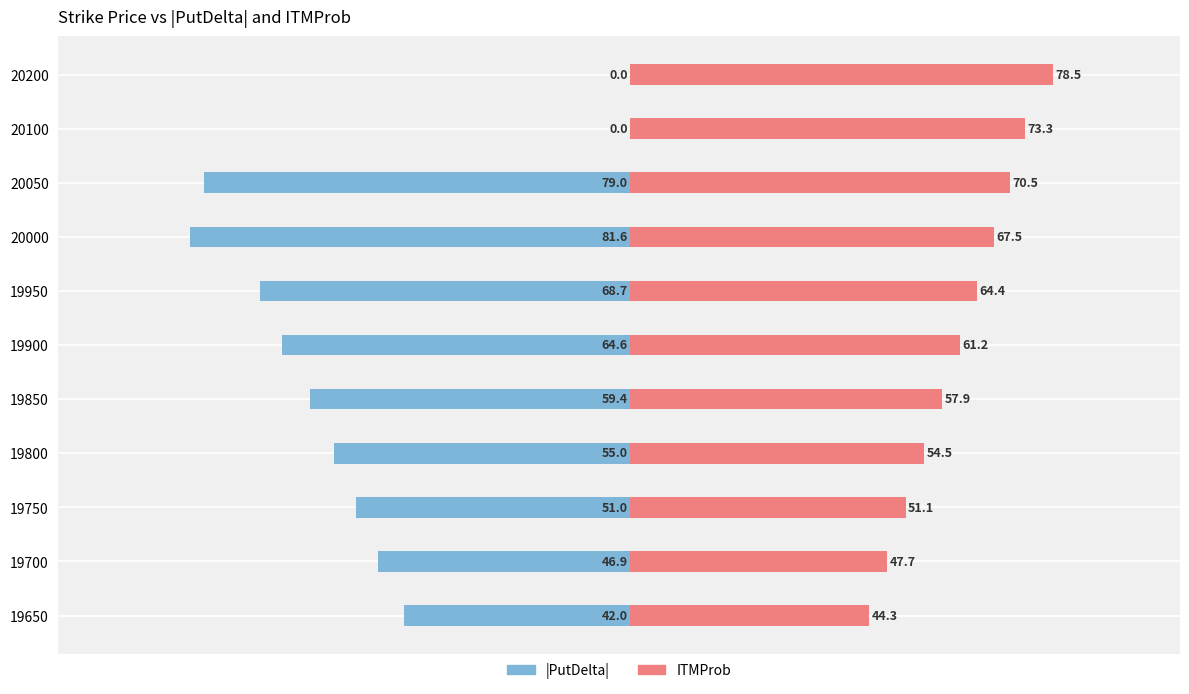

Reading left to right, transcribe all the data shown in this chart.

PutDelta (abs): -42.0	-46.9	-51.0	-55.0	-59.4	-64.6	-68.7	-81.6	-79.0	0.0	0.0
ITMProb: 44.3	47.7	51.1	54.5	57.9	61.2	64.4	67.5	70.5	73.3	78.5